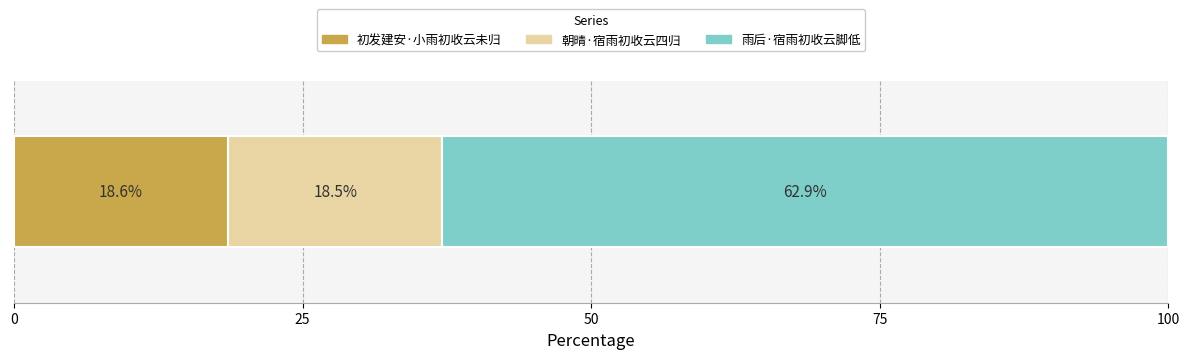

What is the lowest value of the 初发建安·小雨初收云未归 series?

18.6